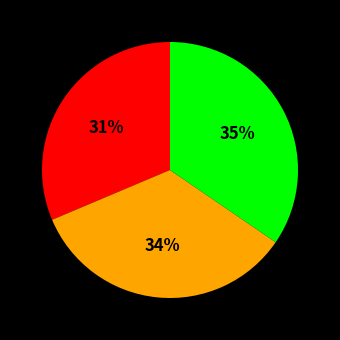

Is there any slice that represents more than half of the pie?

No